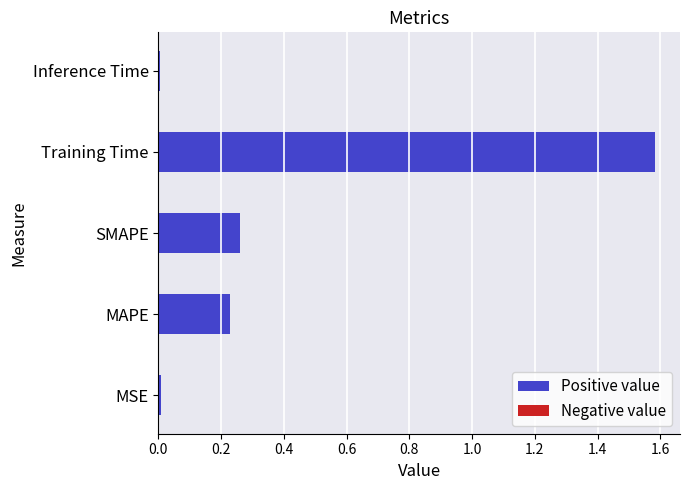

What is the change in value from SMAPE to Training Time?

+1.3